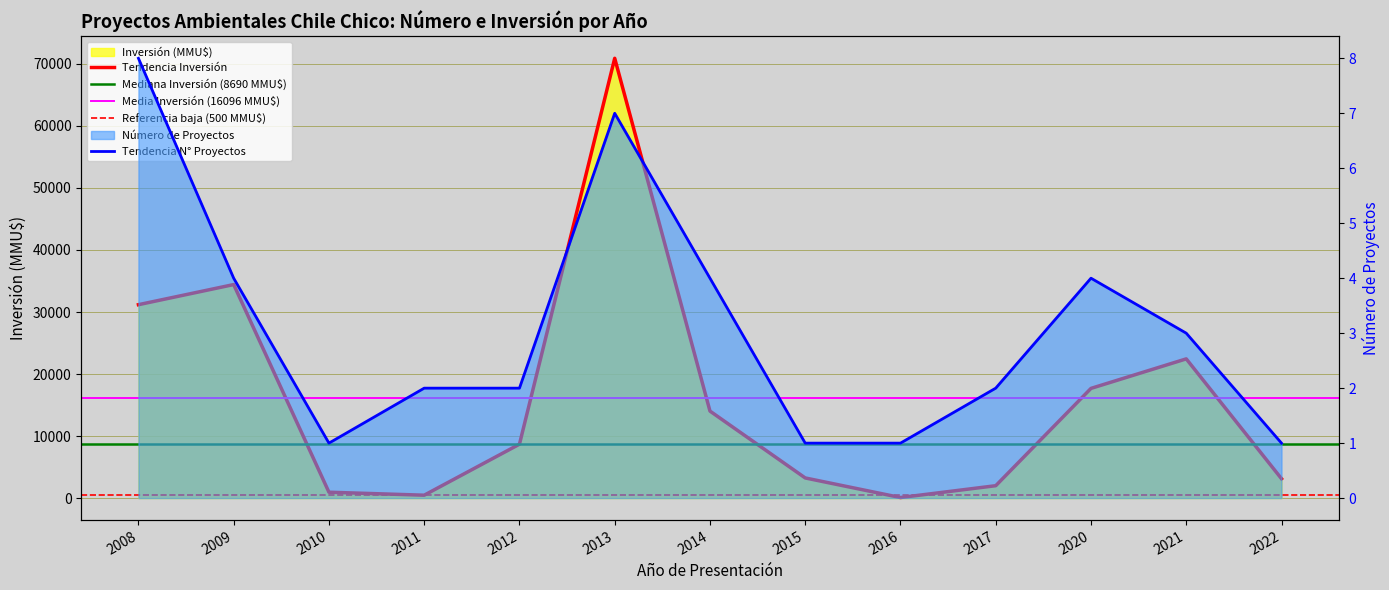

At how many categories does at least one series exceed 28297?

3